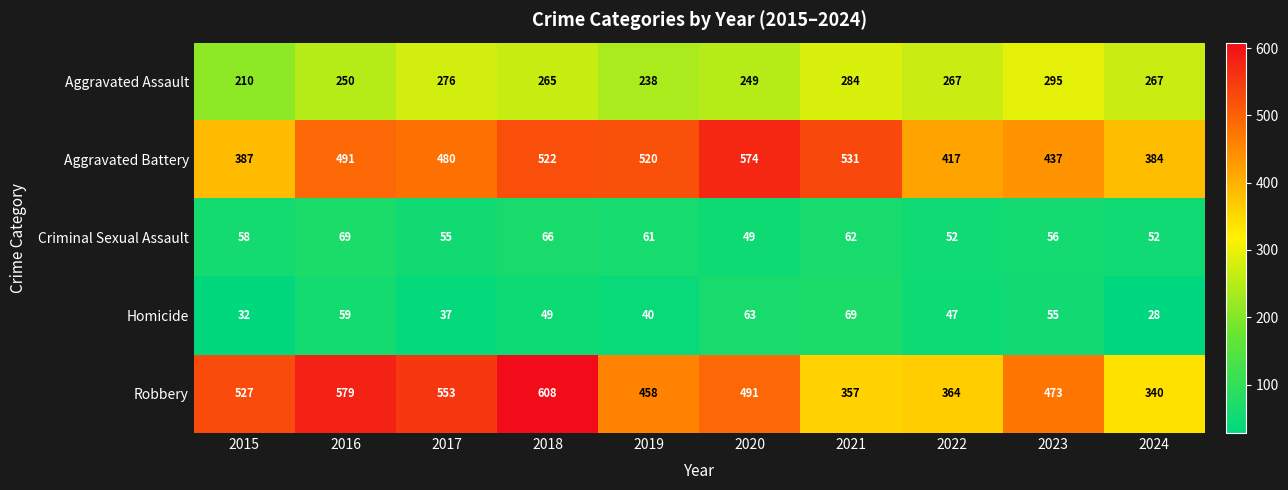

Where is Aggravated Battery nearest to the value 479?

2017